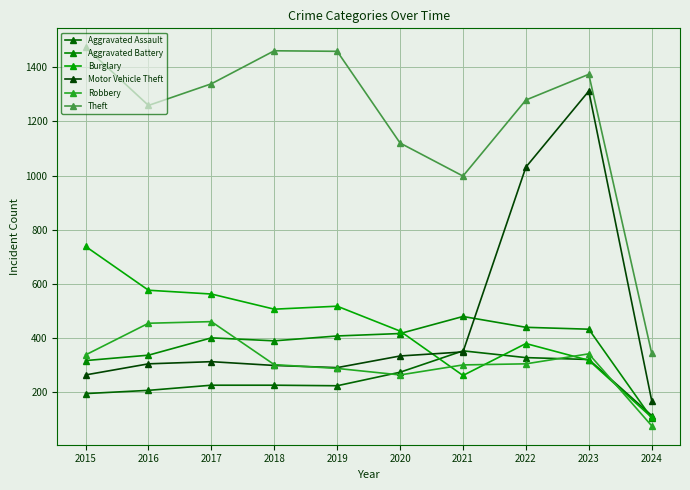

What is the maximum value for Aggravated Battery?

479